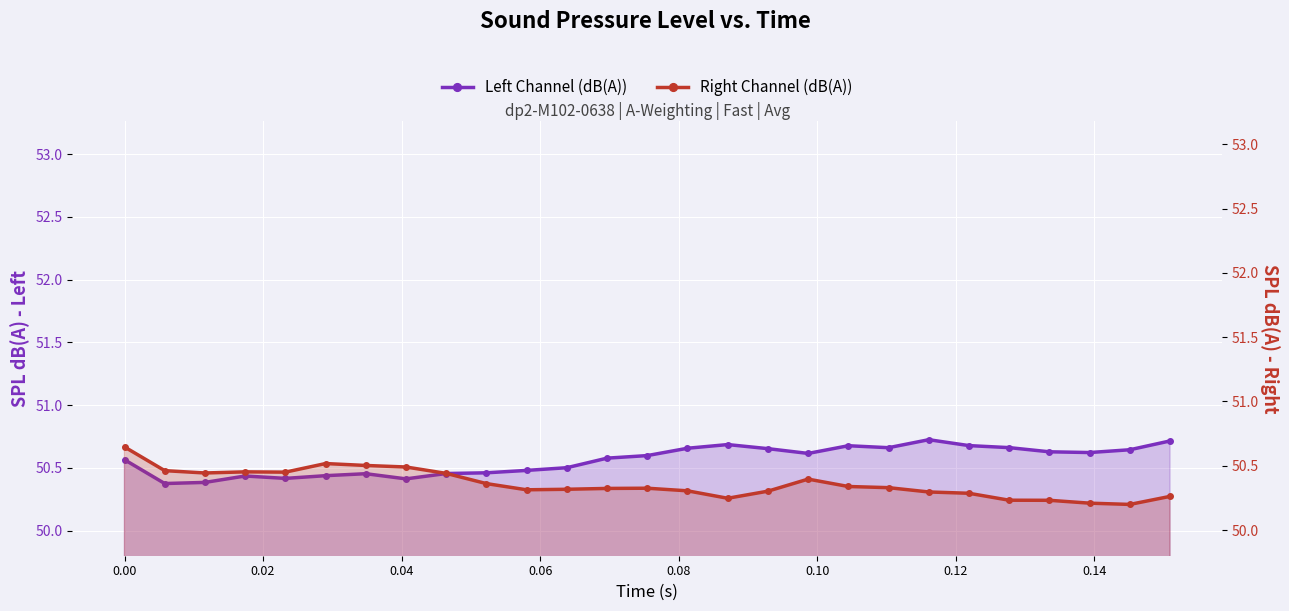

What are all the series names shown in the legend?

Left Channel (dB(A)), Right Channel (dB(A))